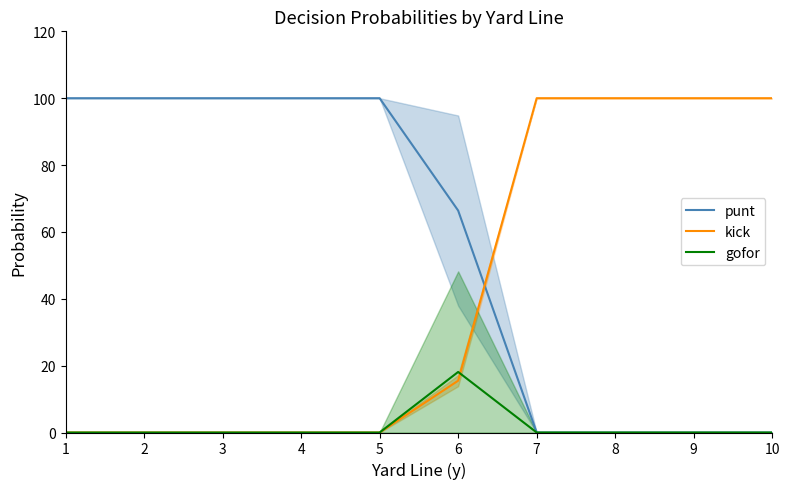

Is the value of kick at 1 greater than the value of gofor at 6?

No